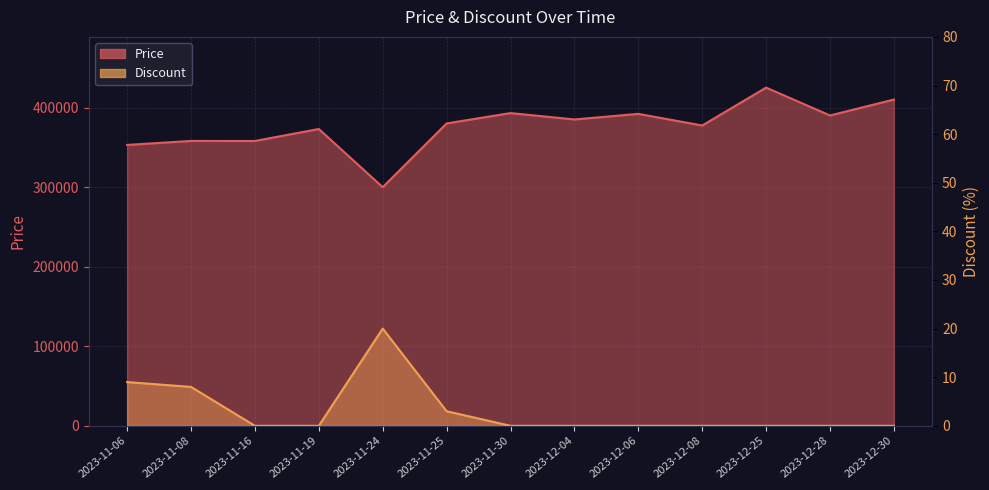

The value of Price at 2023-11-25 is 380000. True or false?

True